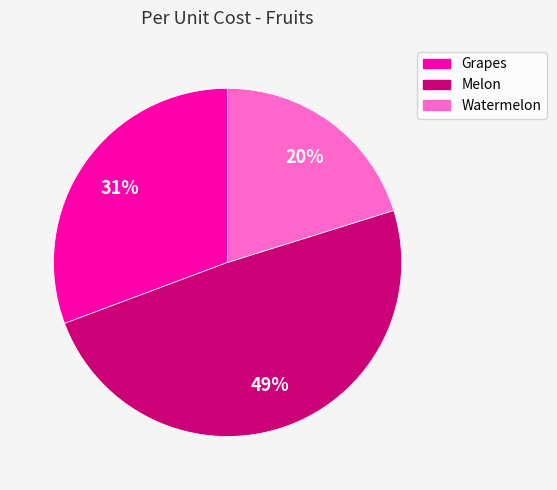

To the nearest percent, what is the difference between the largest and smallest slice percentages?

29%